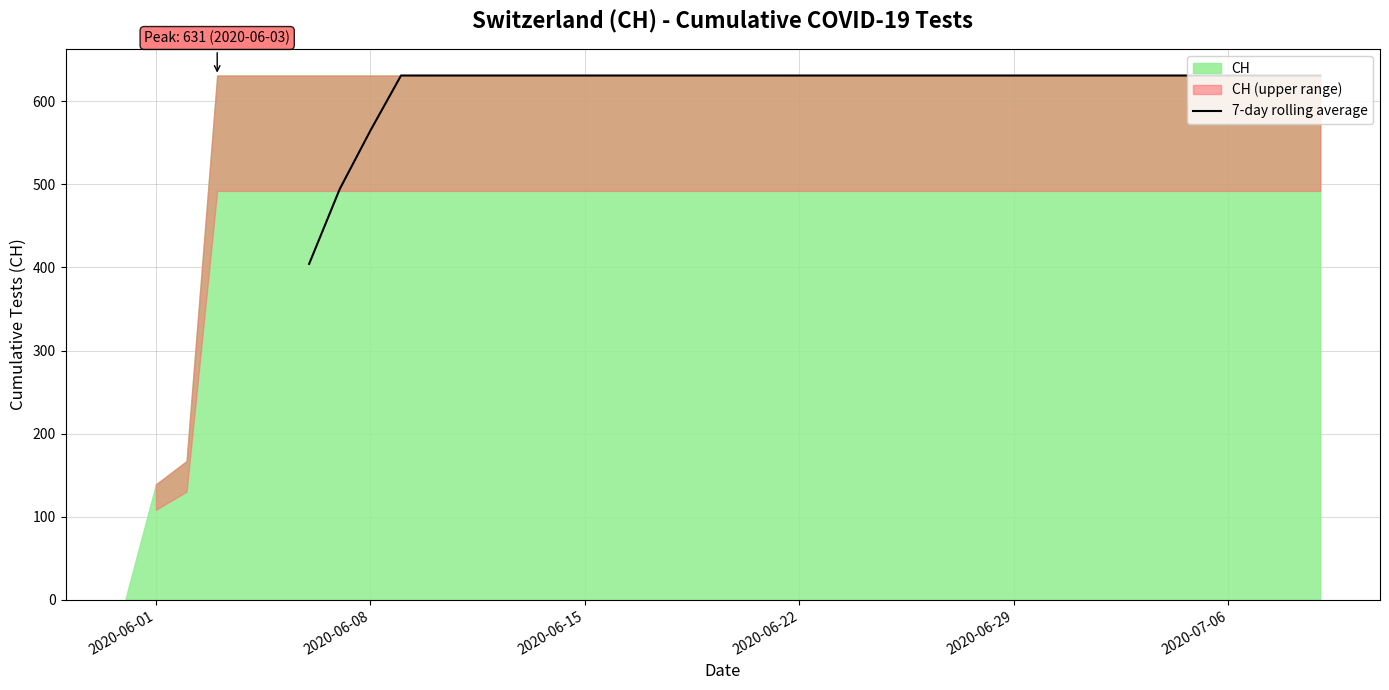

True or false: the data shows 432.2 at 26.

False